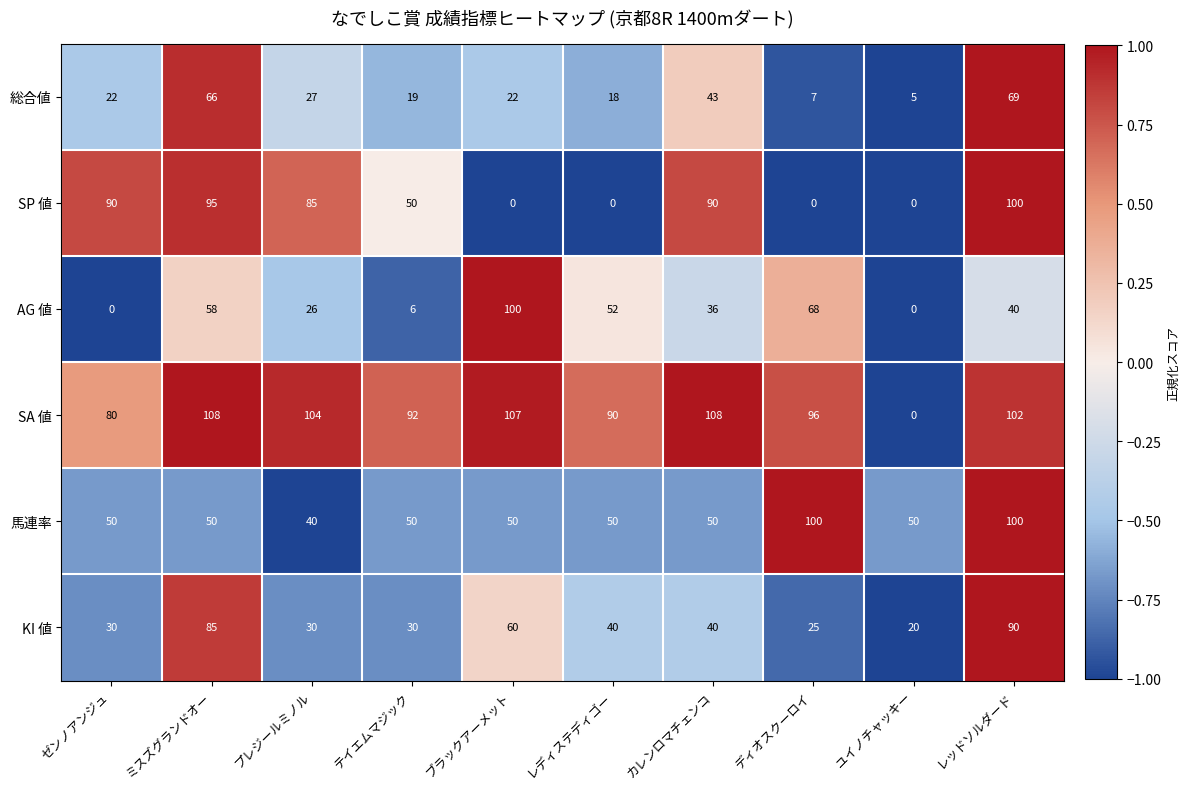

True or false: 総合値 has a value of 42 at レッドソルダード.

False